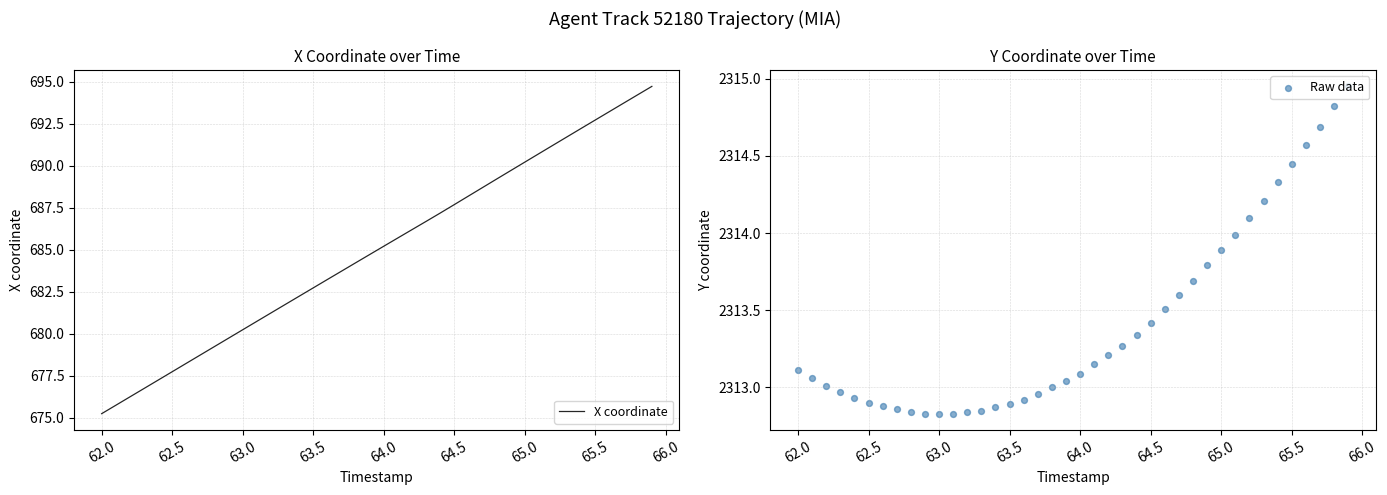

True or false: X coordinate has a value of 675.2 at 62.0.

True